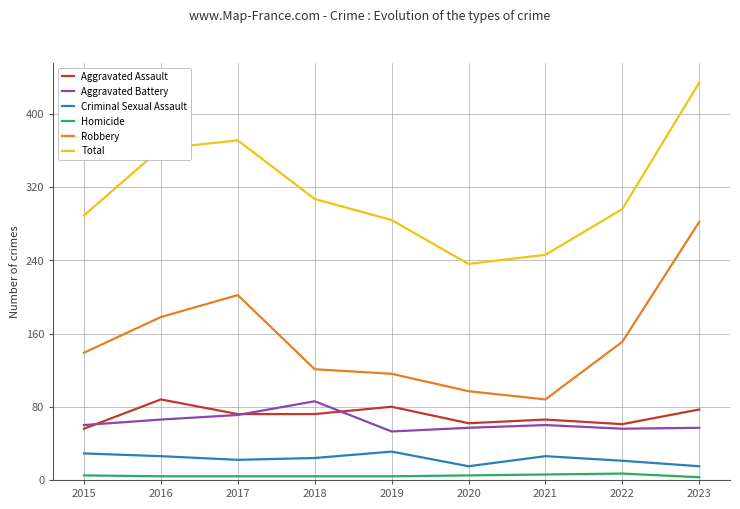

Rank the series at 2021 from highest to lowest value.

Total, Robbery, Aggravated Assault, Aggravated Battery, Criminal Sexual Assault, Homicide